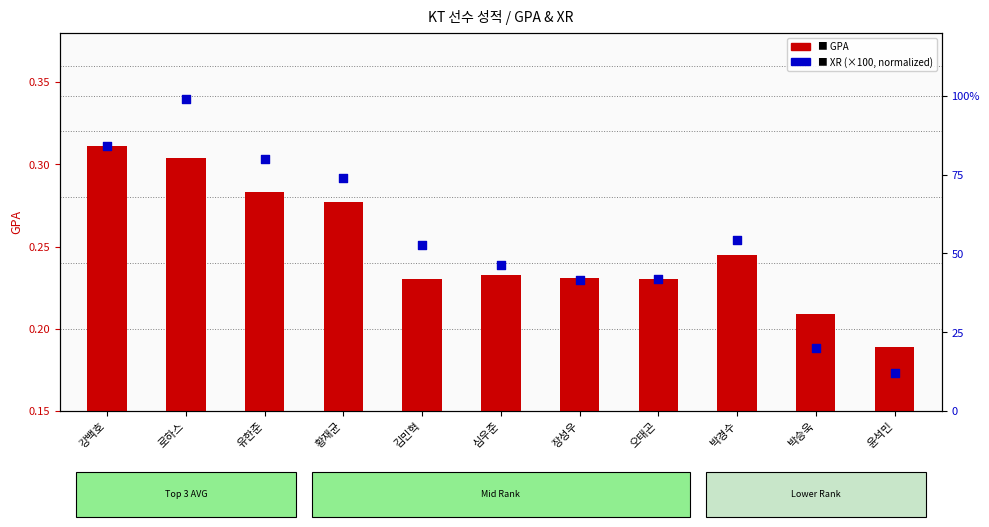

Which series reaches the minimum Y coordinate?

XR (normalized)